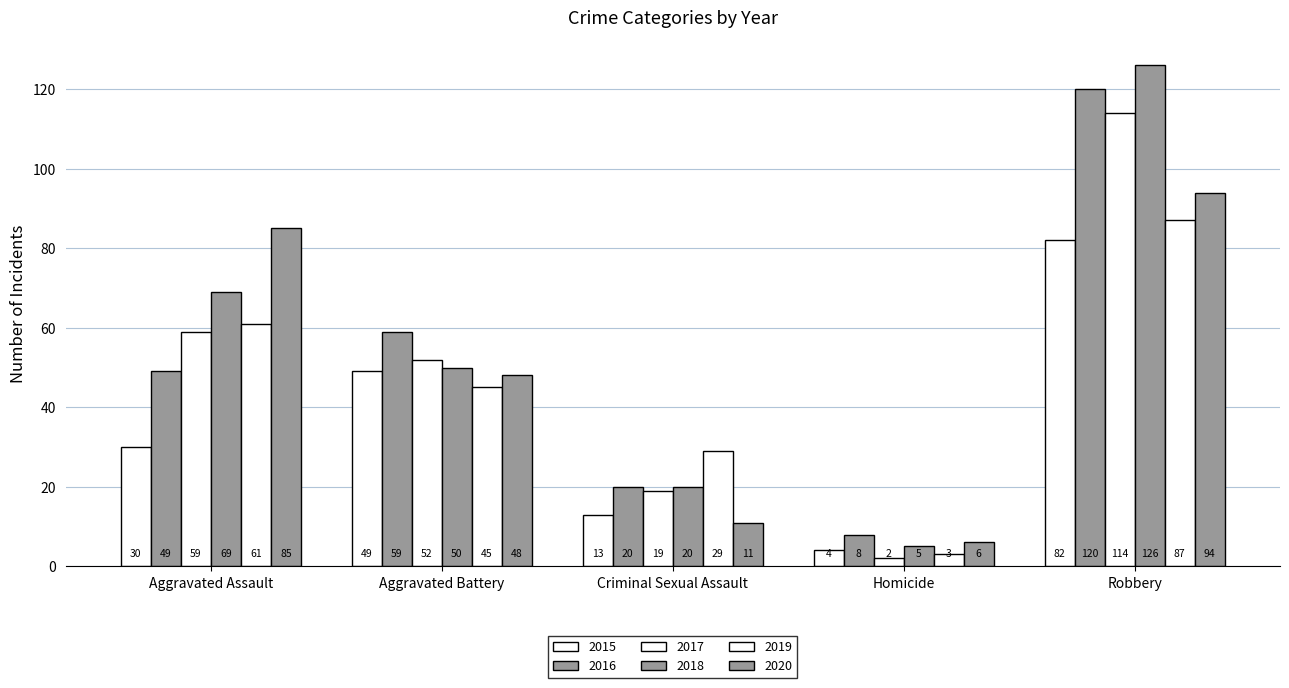

What is the sum of the 2016 values at Criminal Sexual Assault and Homicide?

28